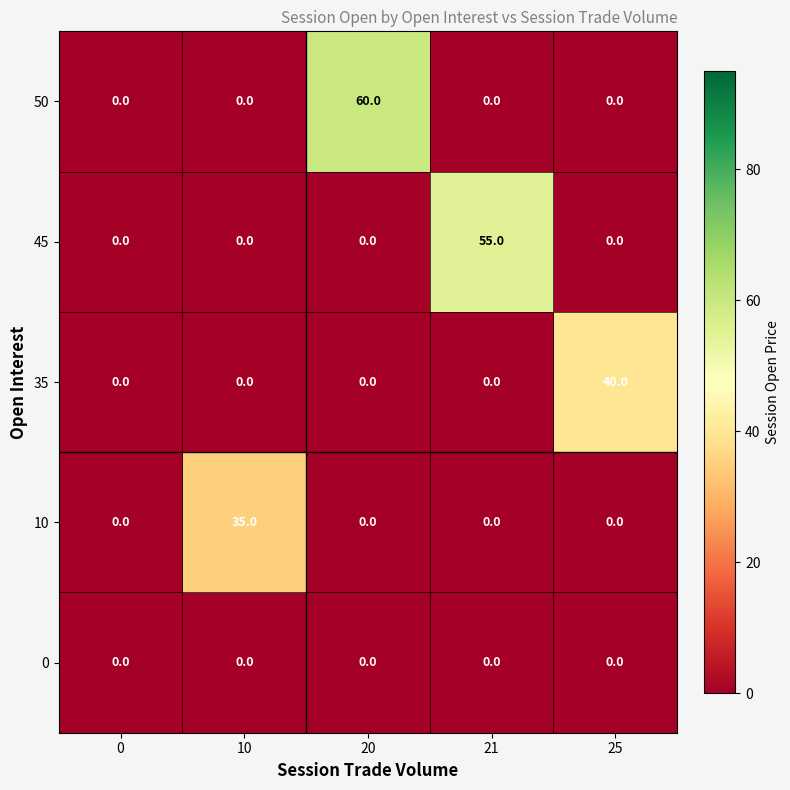

How many values in 50 are above zero?

1